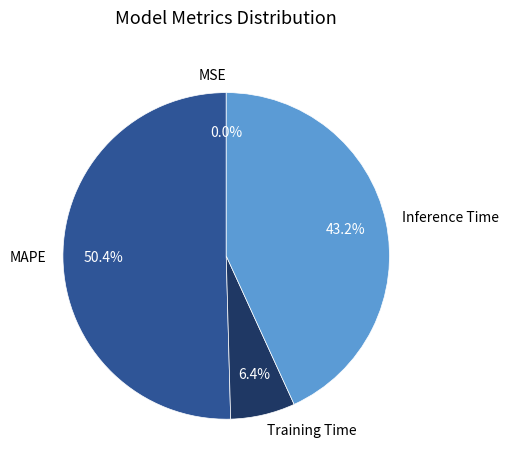

Is it true that Training Time is 12% of the pie?

False